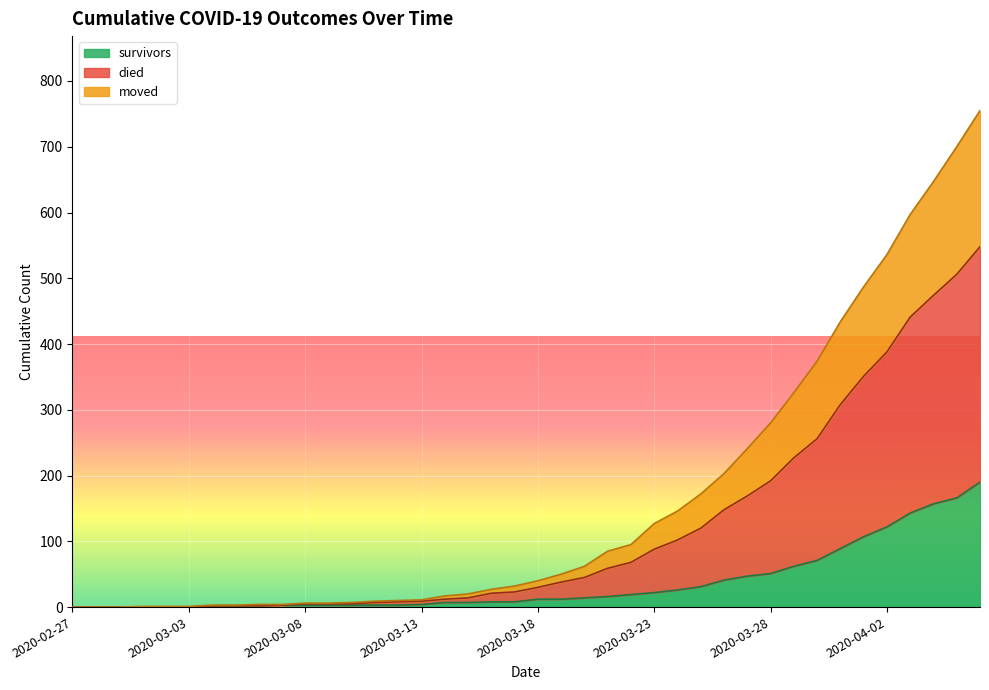

What is the highest value of the survivors series?

190